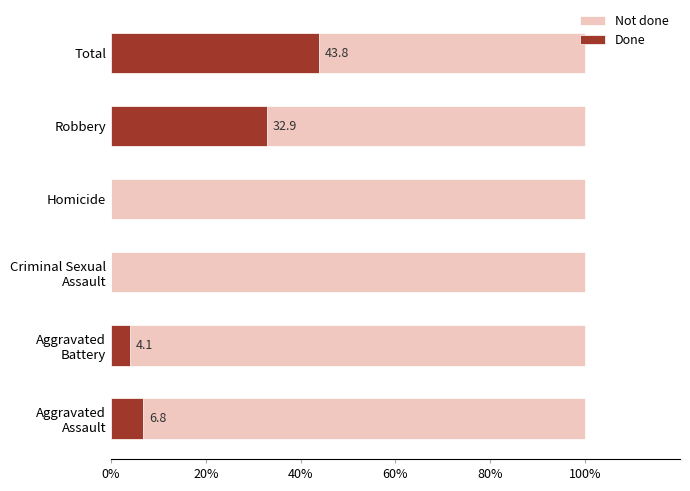

What is the total value across all series at Homicide?

100.0